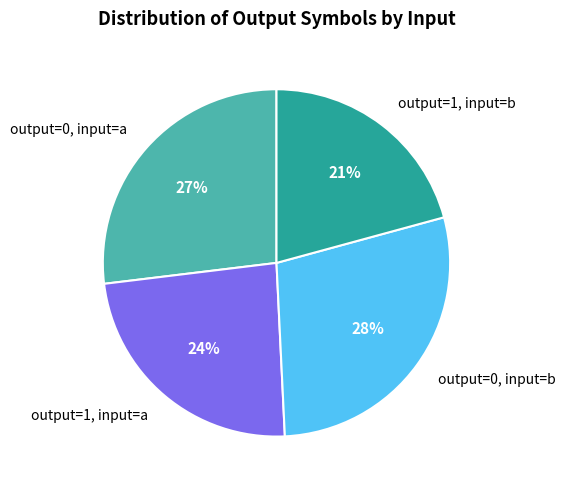

Approximately how many times larger is the value at output=0, input=a compared to output=1, input=b?

1.3